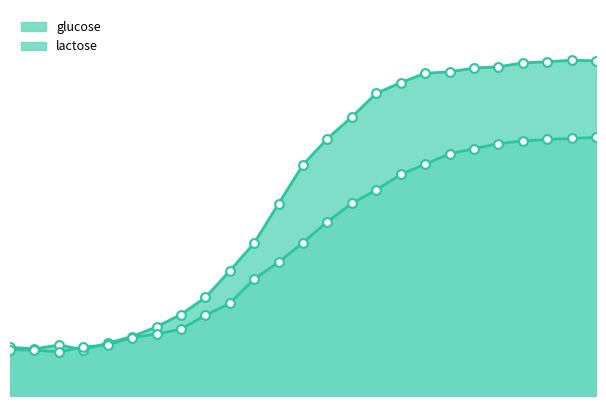

What is the total value across all series at 18?

1.1